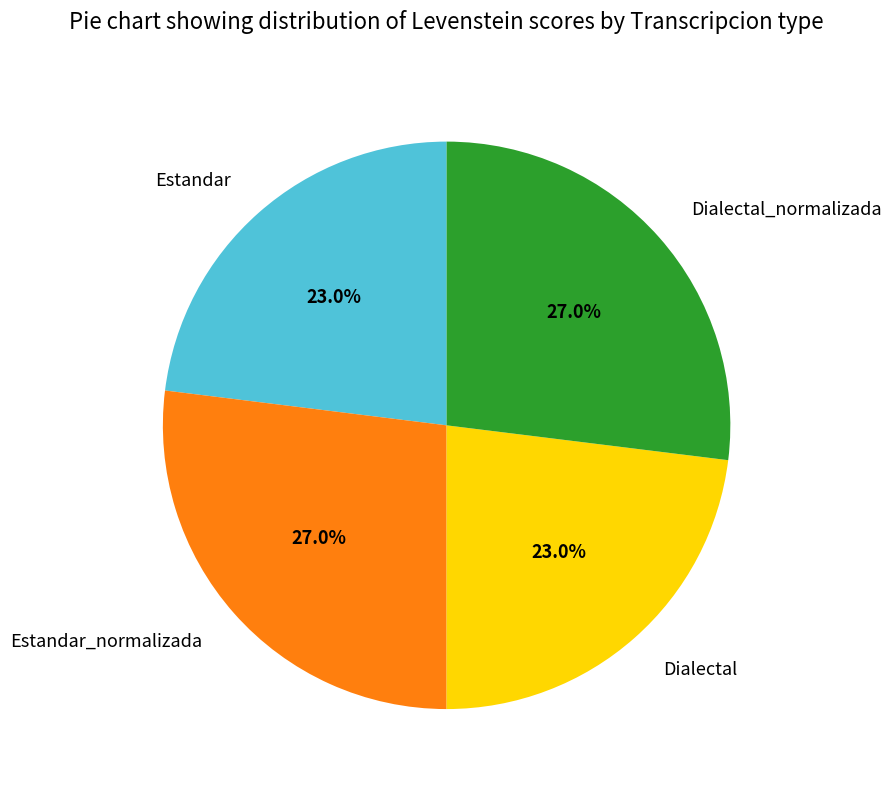

Does Estandar represent more than half of the total?

No